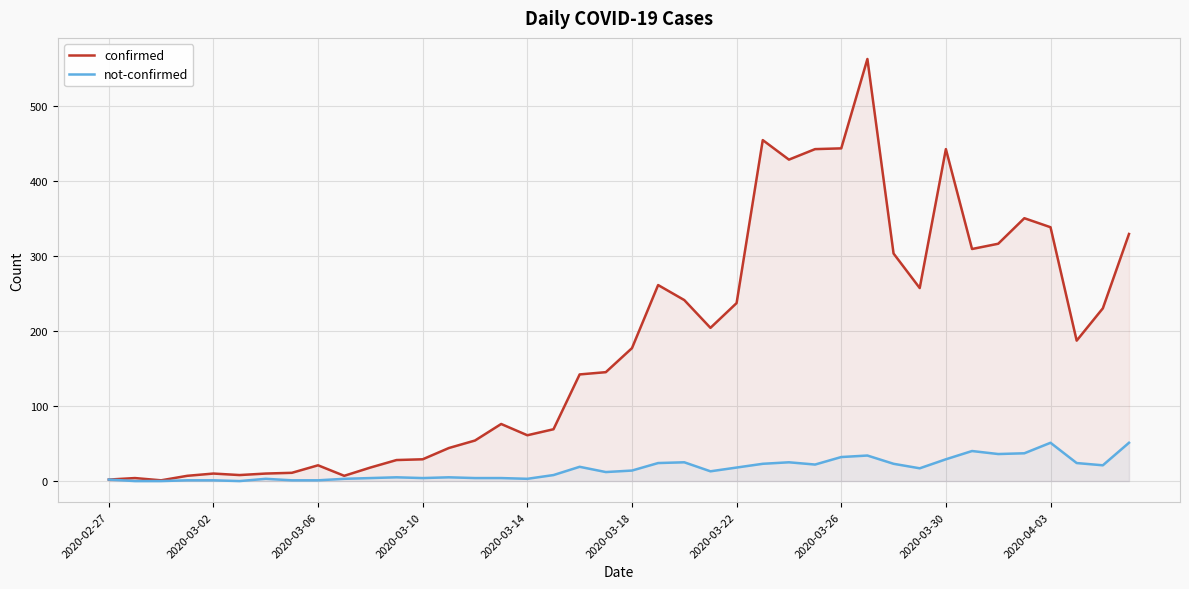

Read the confirmed value at 2020-03-10, to the nearest 10.

30